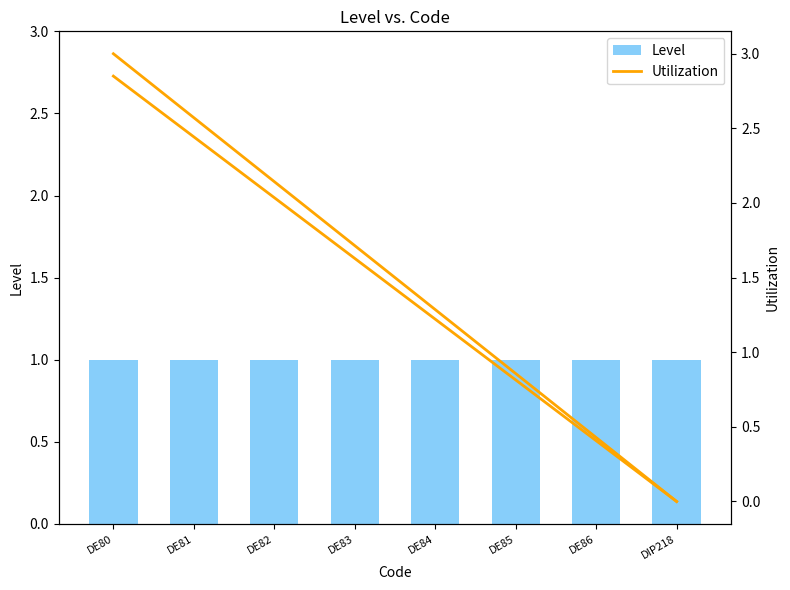

Reading left to right, transcribe all the data shown in this chart.

Level: 1.0	1.0	1.0	1.0	1.0	1.0	1.0	1.0
Utilization: 3.0	2.6	2.1	1.7	1.3	0.9	0.4	0.0